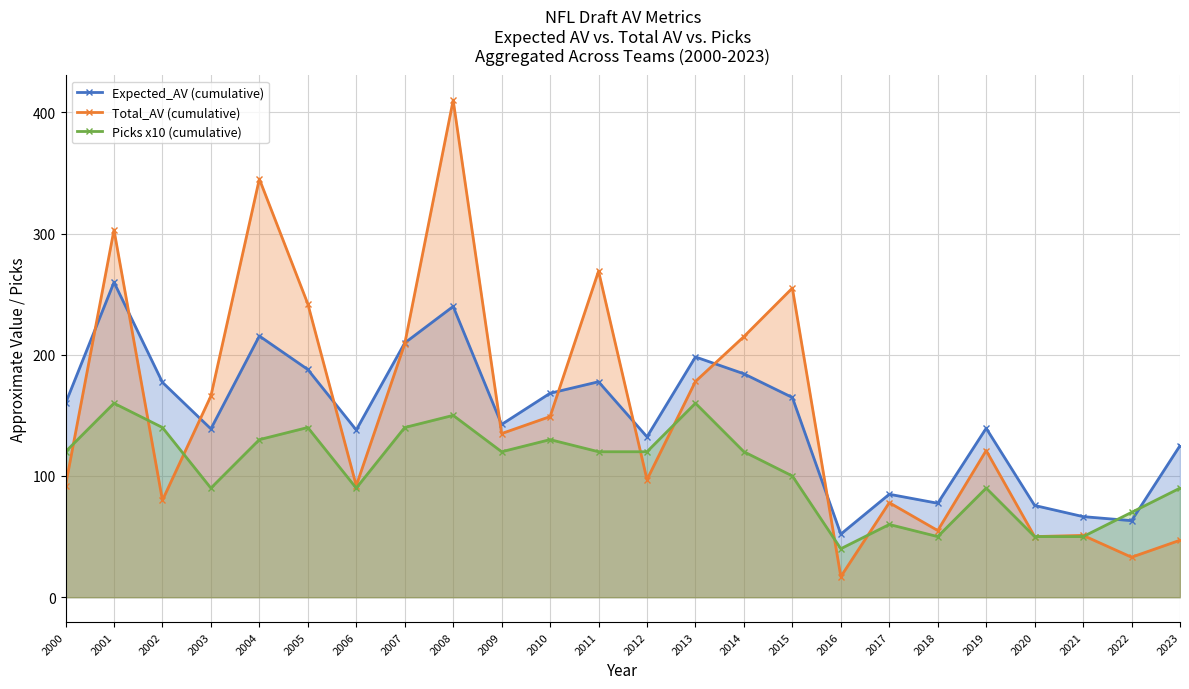

How many intersections are there between Picks x10 (cumulative) and Expected_AV (cumulative)?

2